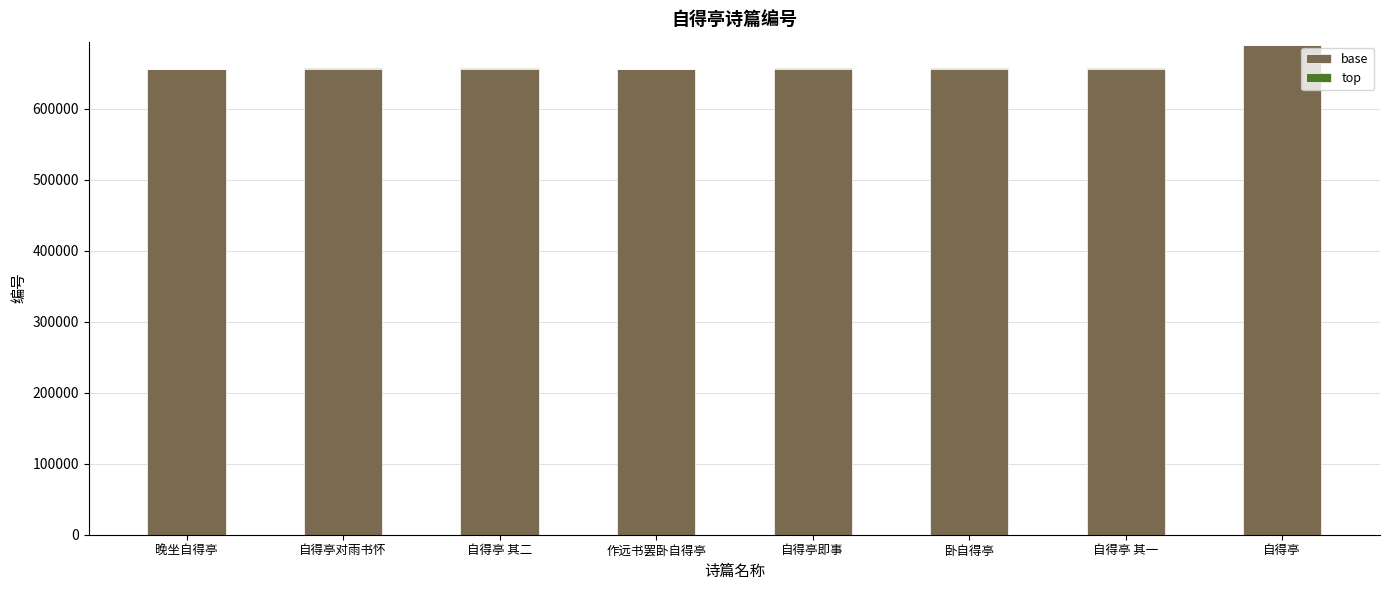

What is the highest value of the base series?

689169